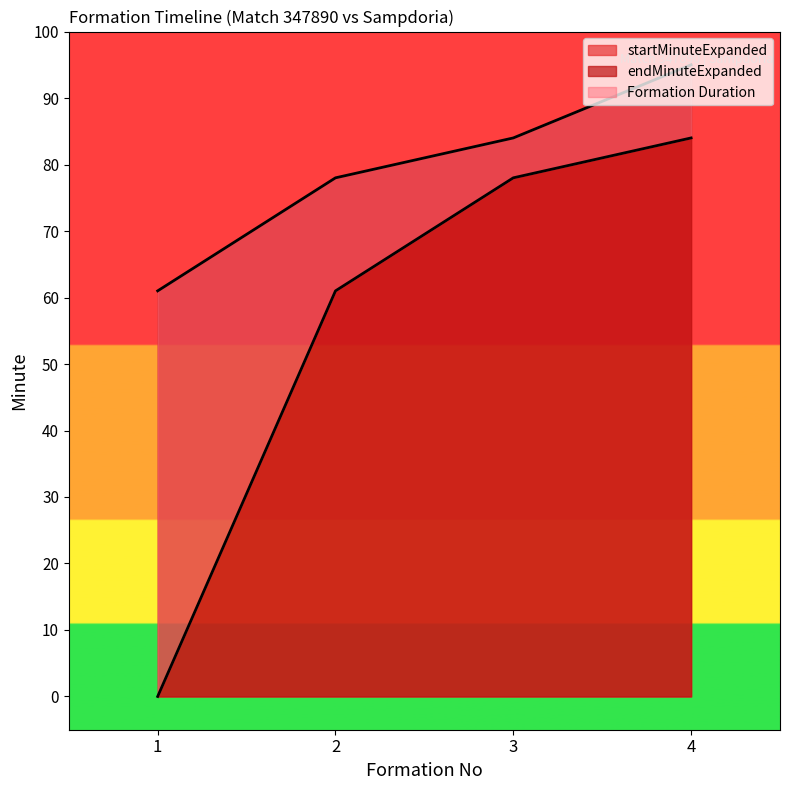

What is the total value across all series at 4?

179